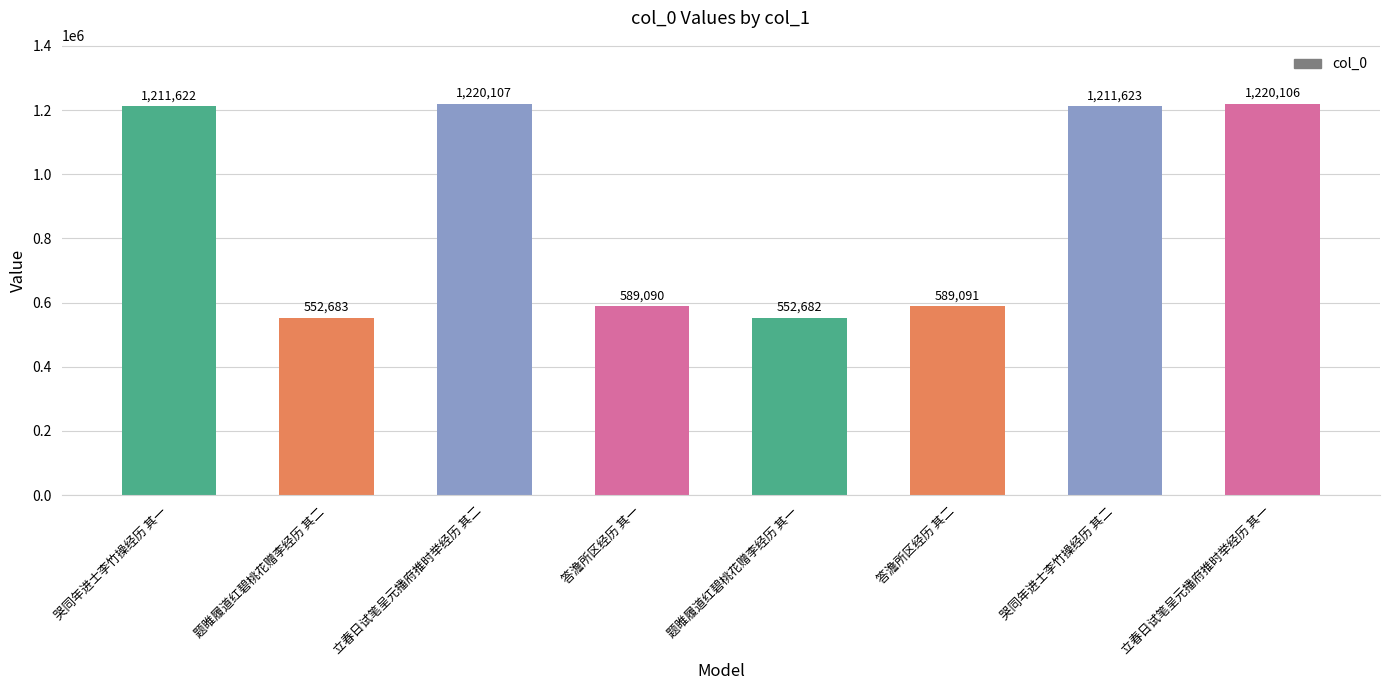

Rank the categories by value from lowest to highest.

题睢履道红碧桃花赠李经历 其一, 题睢履道红碧桃花赠李经历 其二, 答澹所区经历 其一, 答澹所区经历 其二, 哭同年进士李竹操经历 其一, 哭同年进士李竹操经历 其二, 立春日试笔呈元播府推时举经历 其一, 立春日试笔呈元播府推时举经历 其二